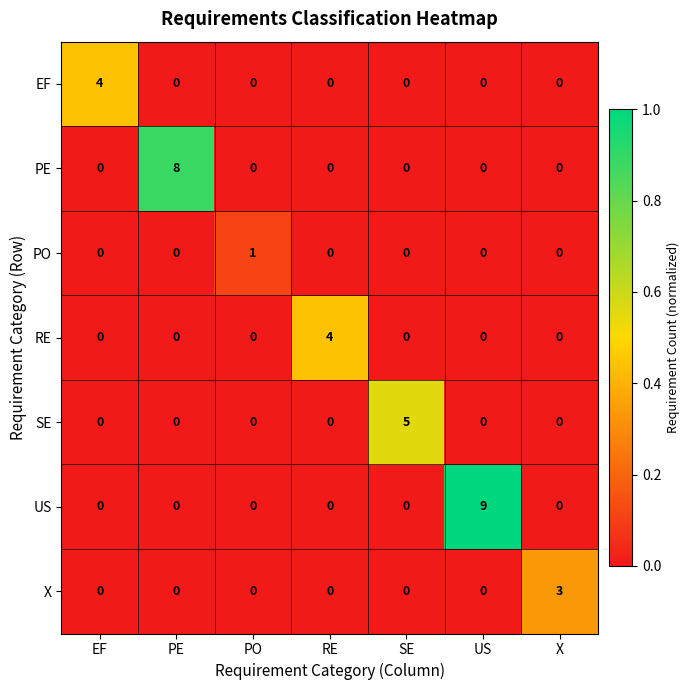

Between PE and X, which series saw the biggest shift?

PE